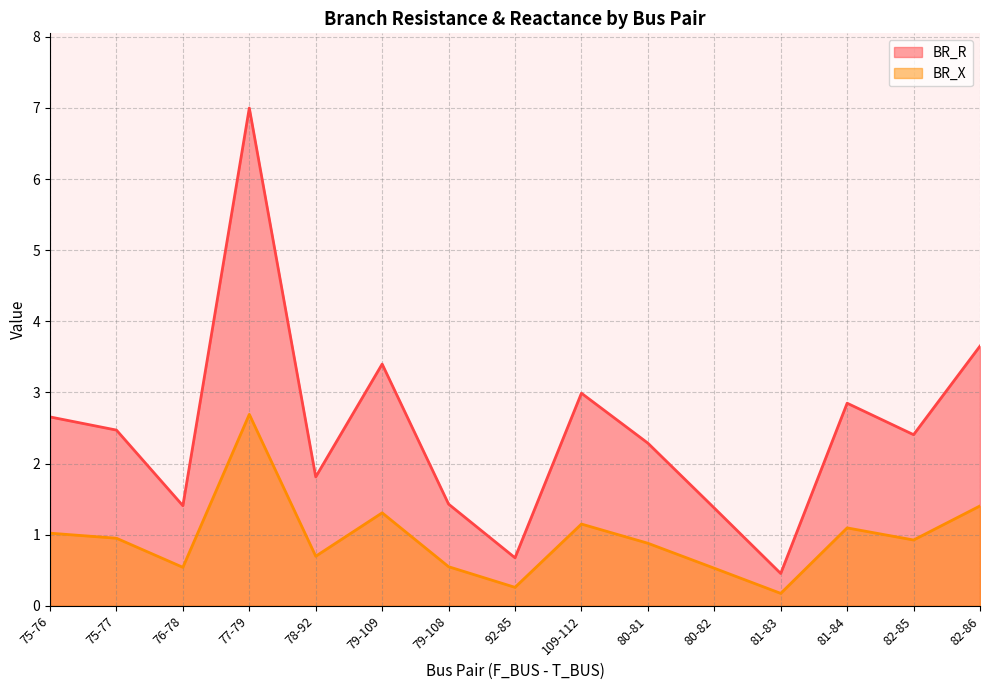

At which label does BR_R first exceed 2?

75-76